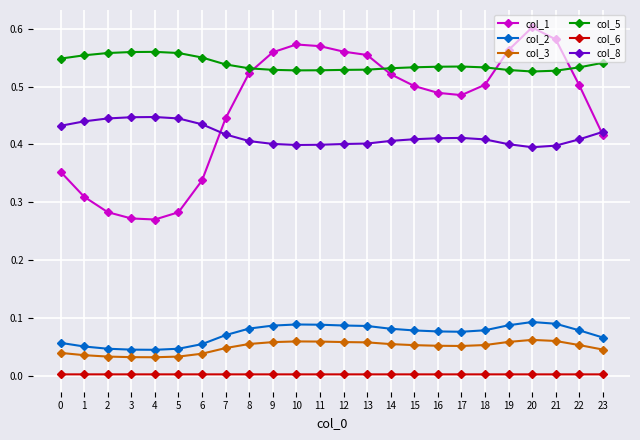

Is it true that col_8 equals 0.6 at 6?

False